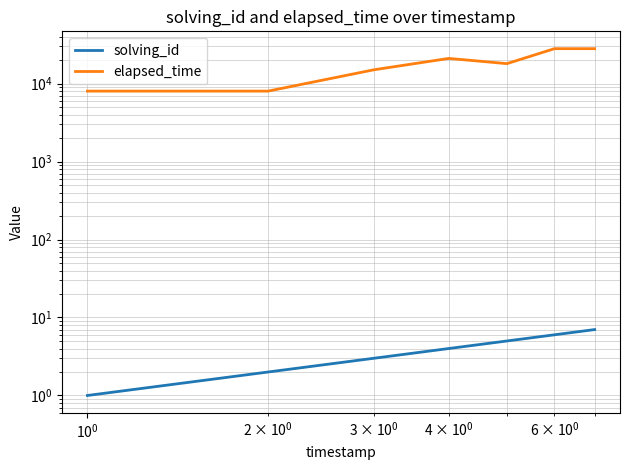

Does the chart have visible grid lines?

Yes